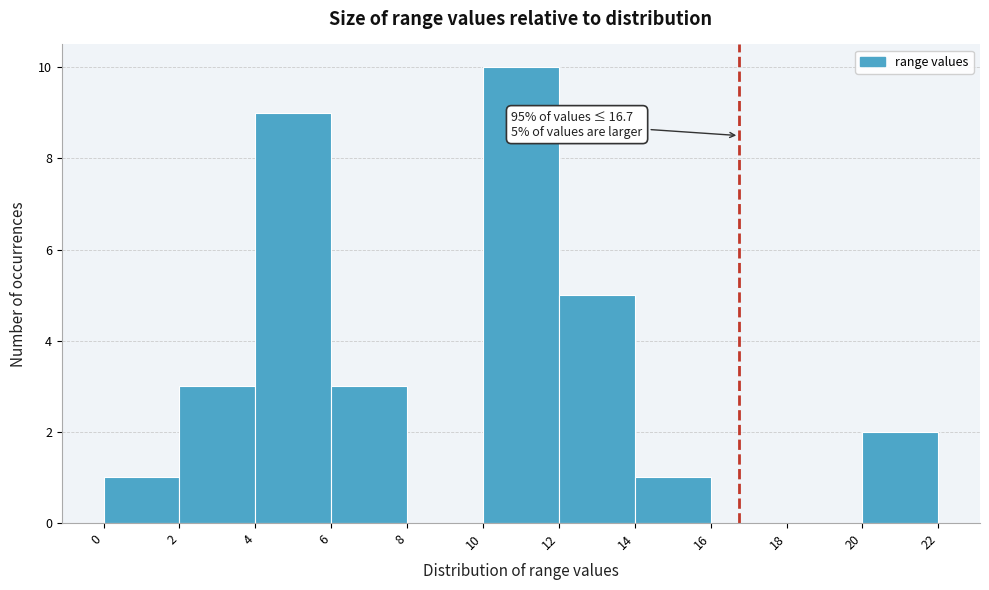

Over which range of the x-axis is the bar tallest?

10 to 12